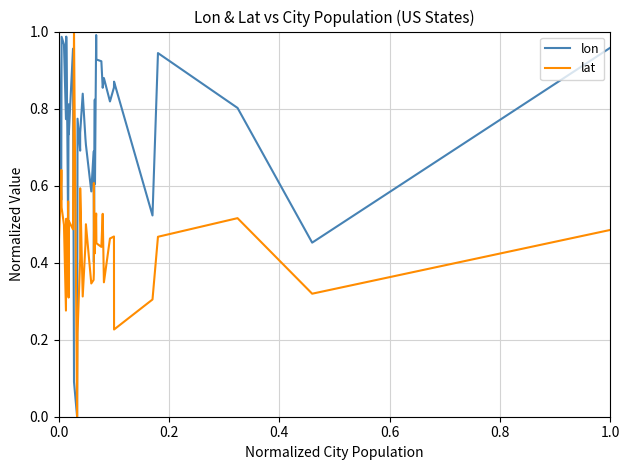

Rank the series by their average value, from highest to lowest.

lon, lat